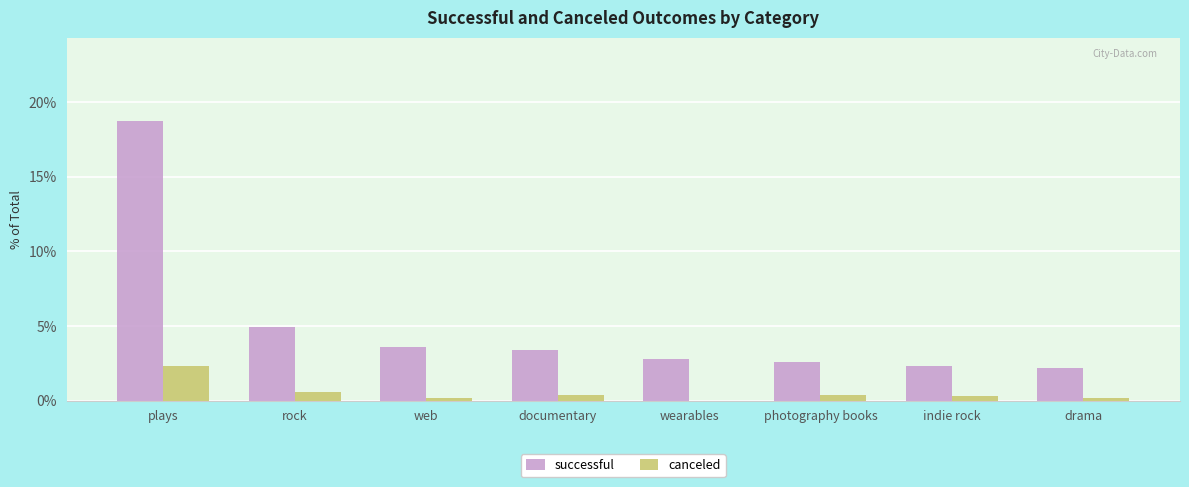

Does the chart contain stacked bars?

No